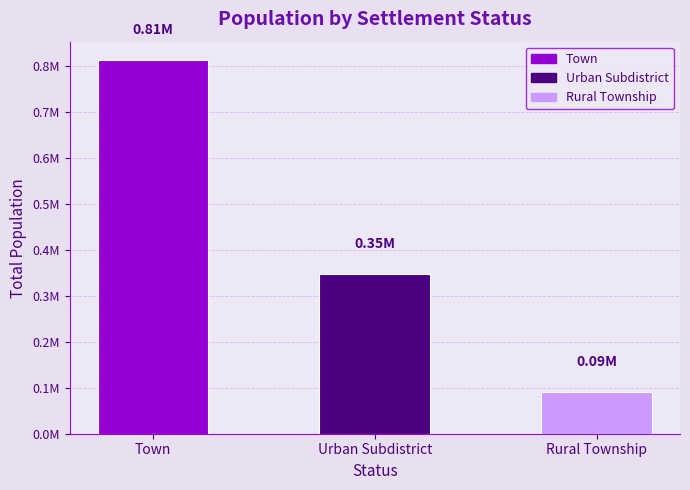

Count the number of data series in this chart.

1